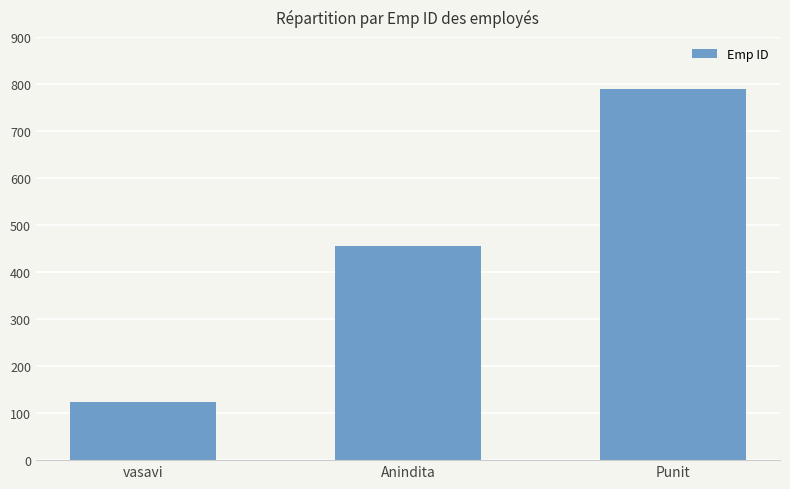

Reading left to right, transcribe all the data shown in this chart.

vasavi=123	Anindita=456	Punit=789